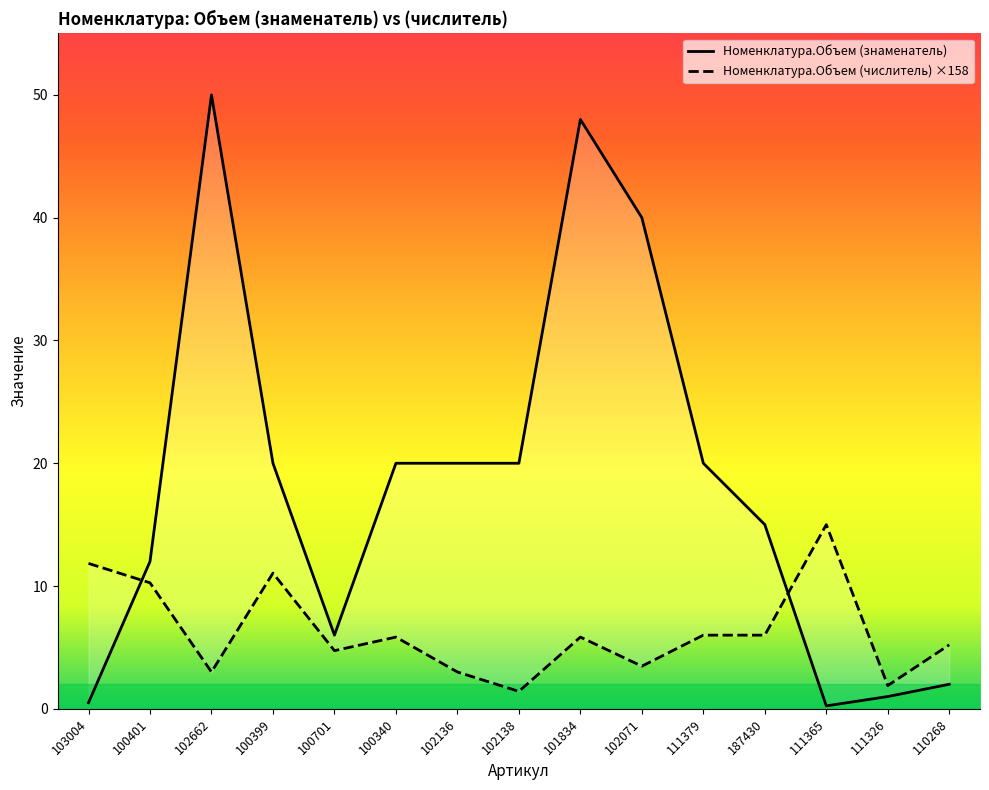

What are all the series names shown in the legend?

Номенклатура.Объем (знаменатель), Номенклатура.Объем (числитель)